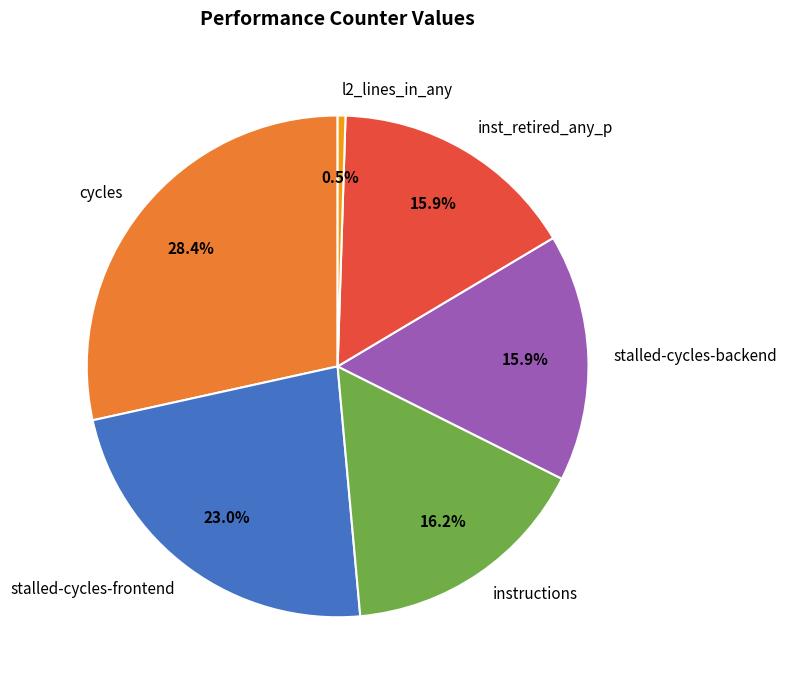

Between stalled-cycles-frontend and l2_lines_in_any, which is larger?

stalled-cycles-frontend